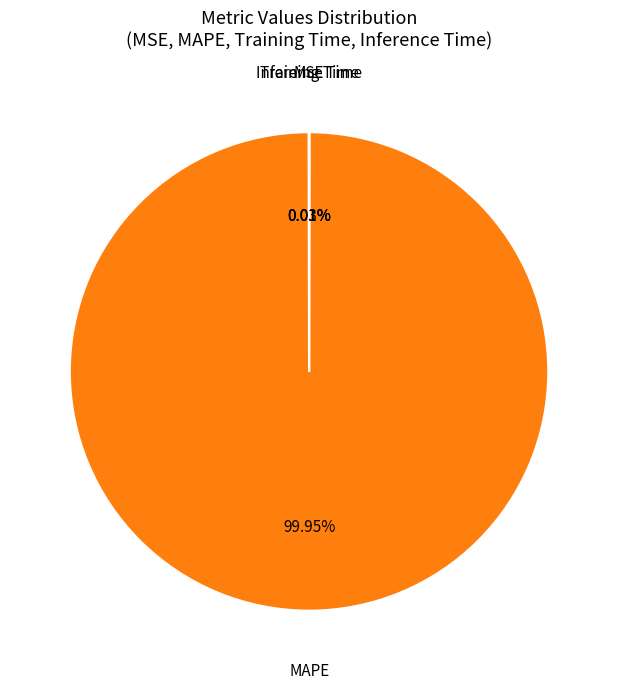

Does any single category account for the majority?

Yes